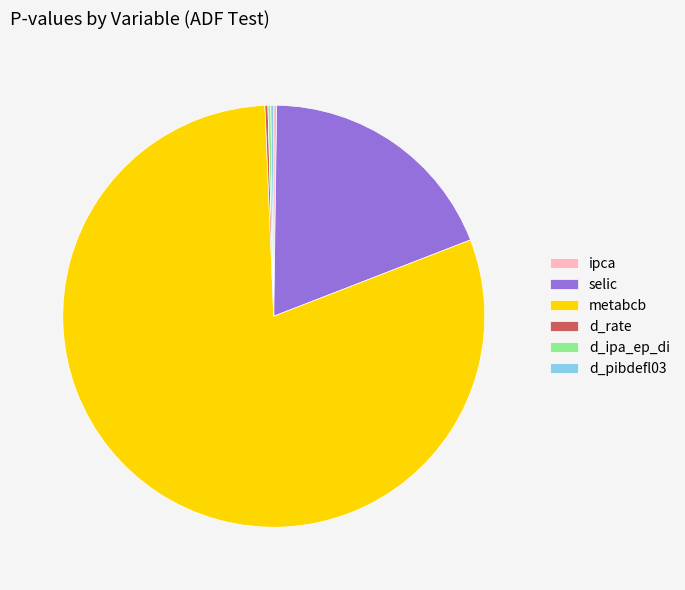

Is there a majority slice in this chart?

Yes